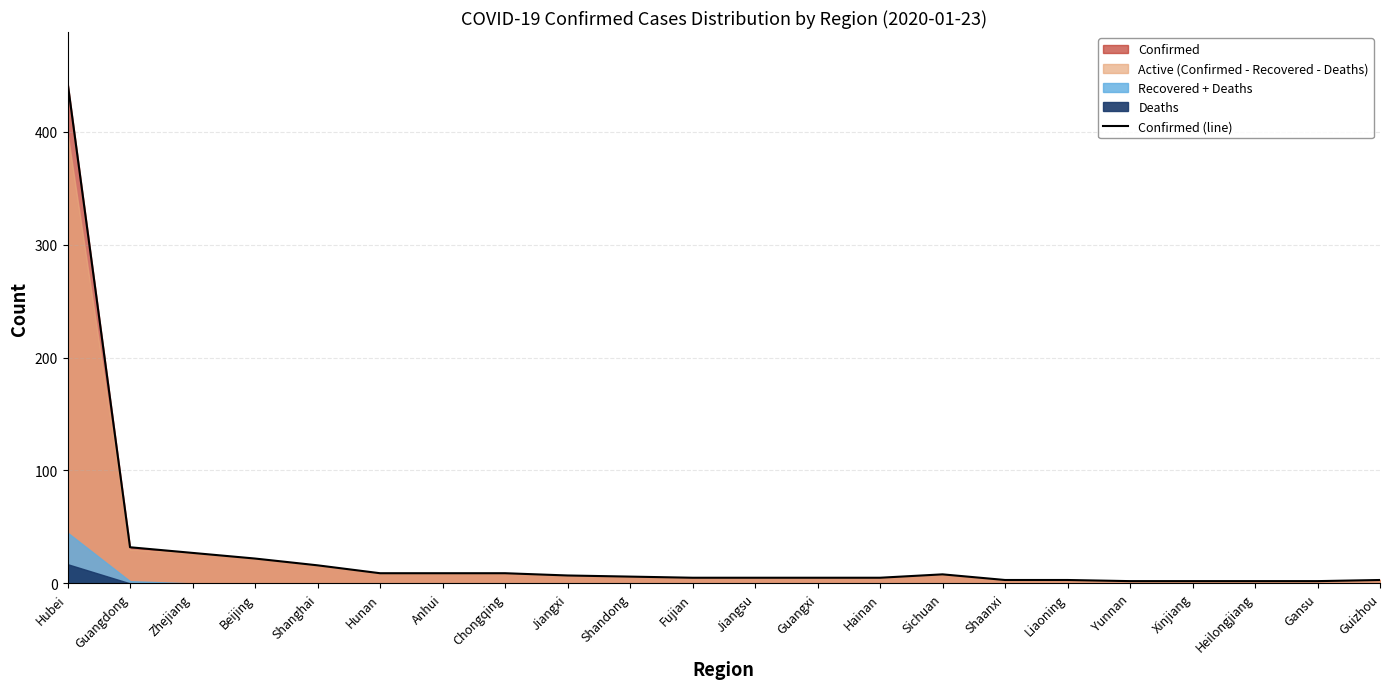

What is the average value?

28